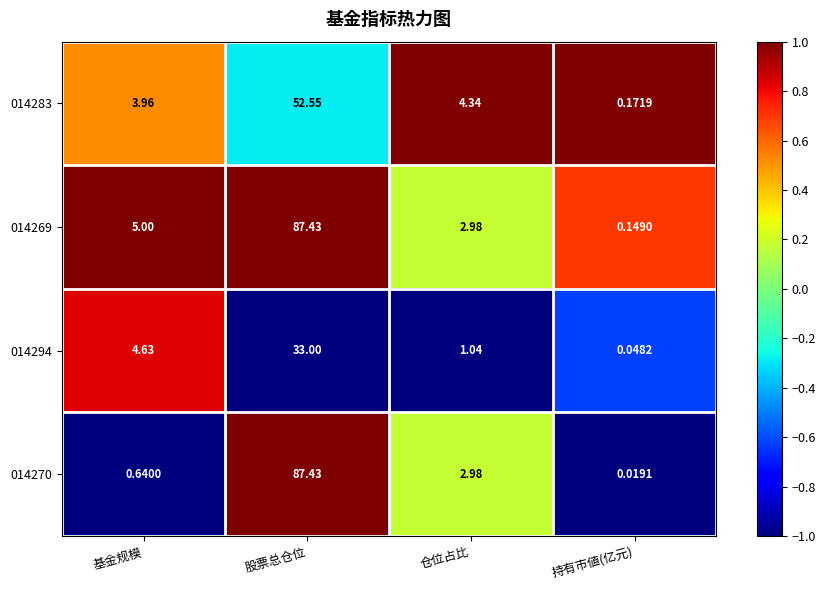

At how many categories does at least one series exceed 0?

4